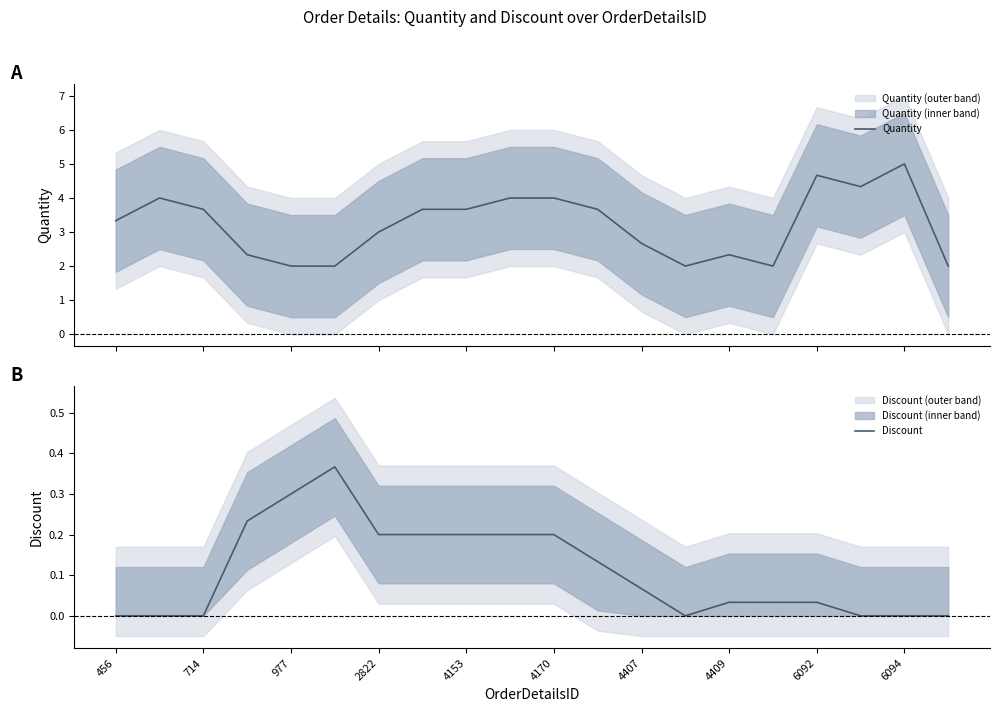

What is the highest value of the Quantity series?

5.0